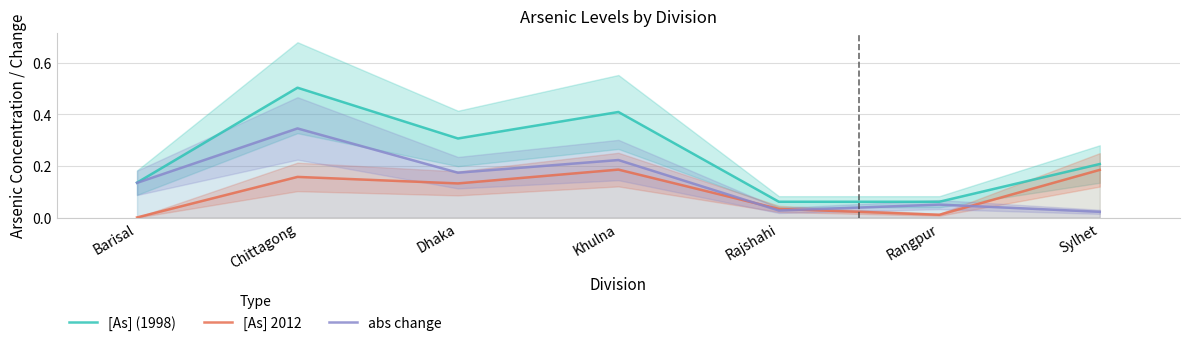

Where is [As] (1998) nearest to the value 0?

Rajshahi